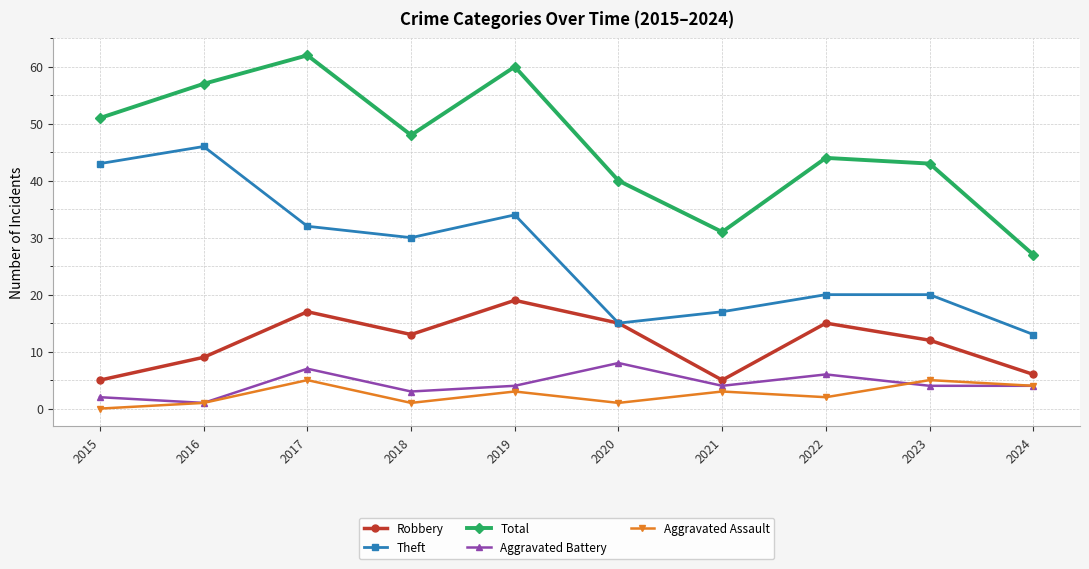

Which series has the widest spread of values?

Total